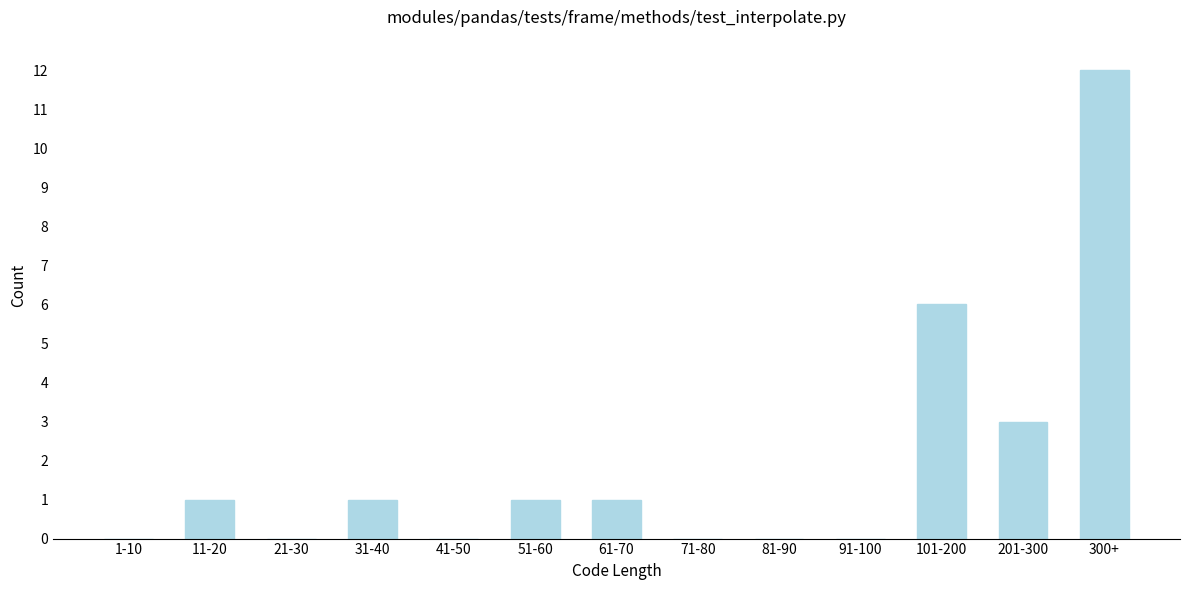

Reading left to right, list all the values displayed in this chart.

1-10=0	11-20=1	21-30=0	31-40=1	41-50=0	51-60=1	61-70=1	71-80=0	81-90=0	91-100=0	101-200=6	201-300=3	300+=12